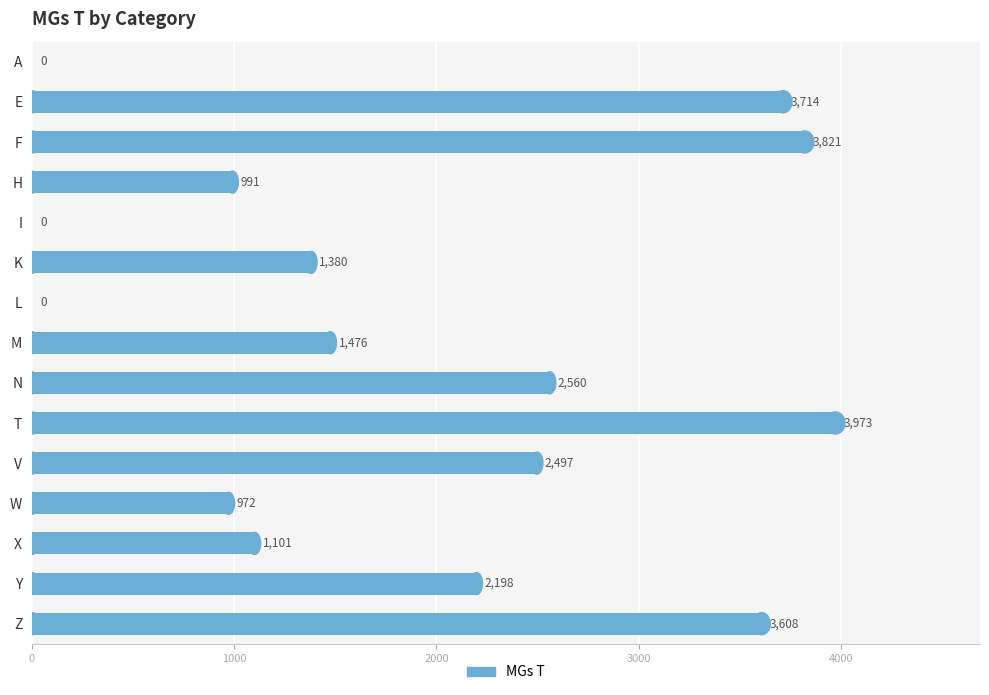

What is the sum of all values?

28291